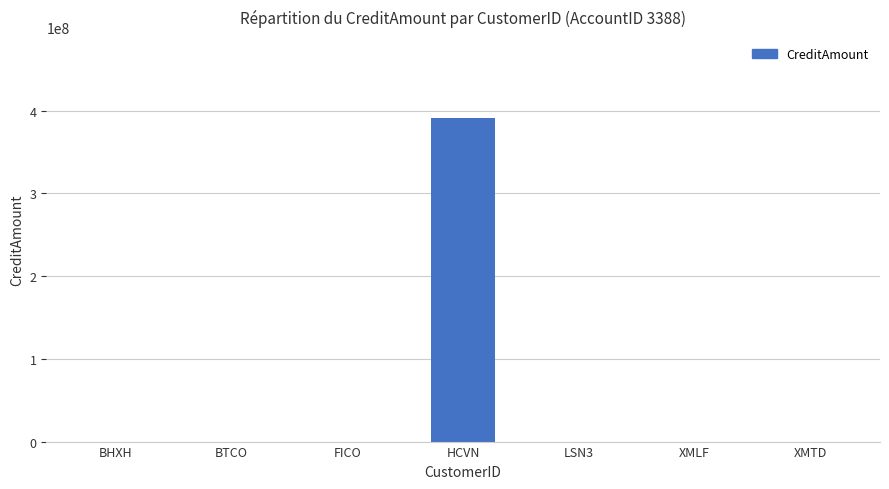

Are the bars horizontal?

No